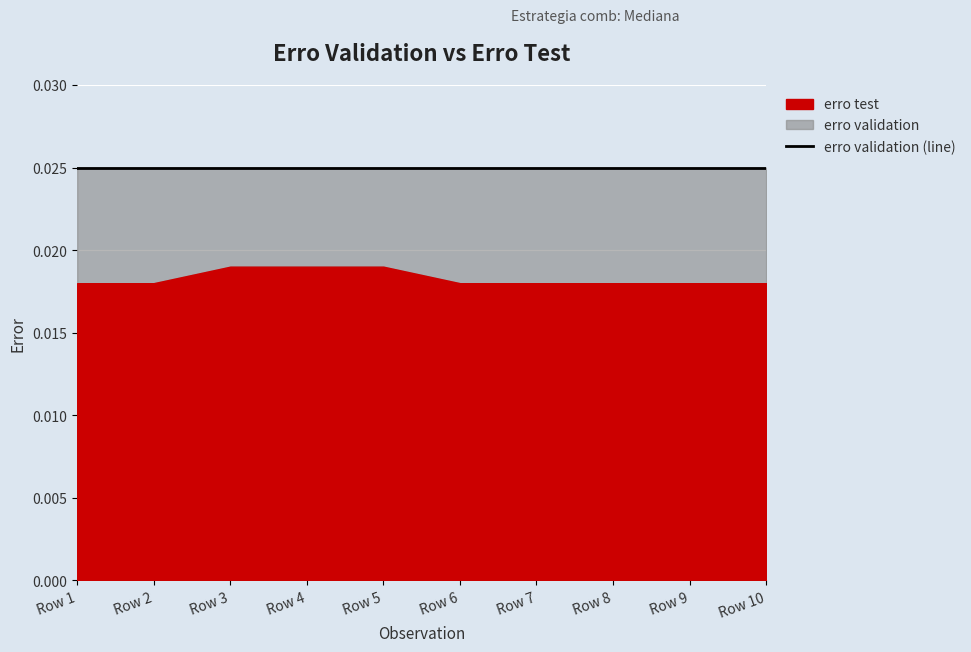

The erro validation series shows 0.0 at Row 4. True or false?

False